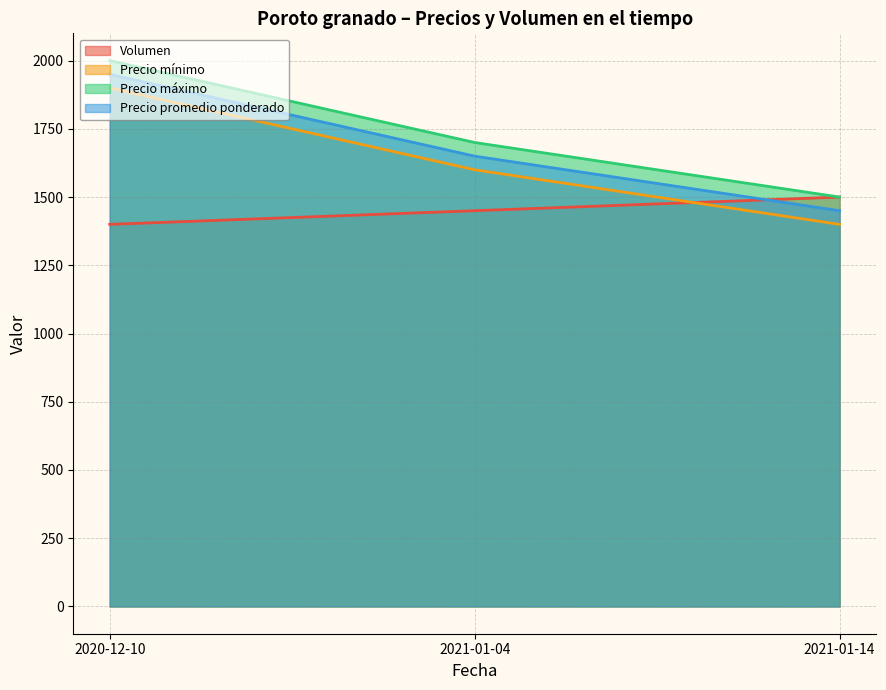

What is the spread (max minus min) of values at 2021-01-04?

250